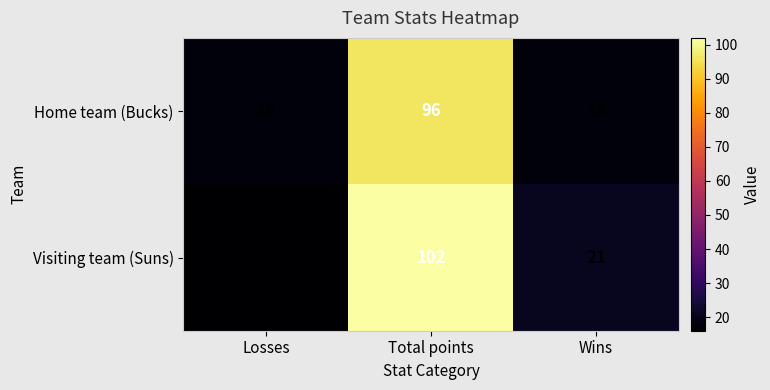

Is it true that Visiting team (Suns) equals 8 at Wins?

False